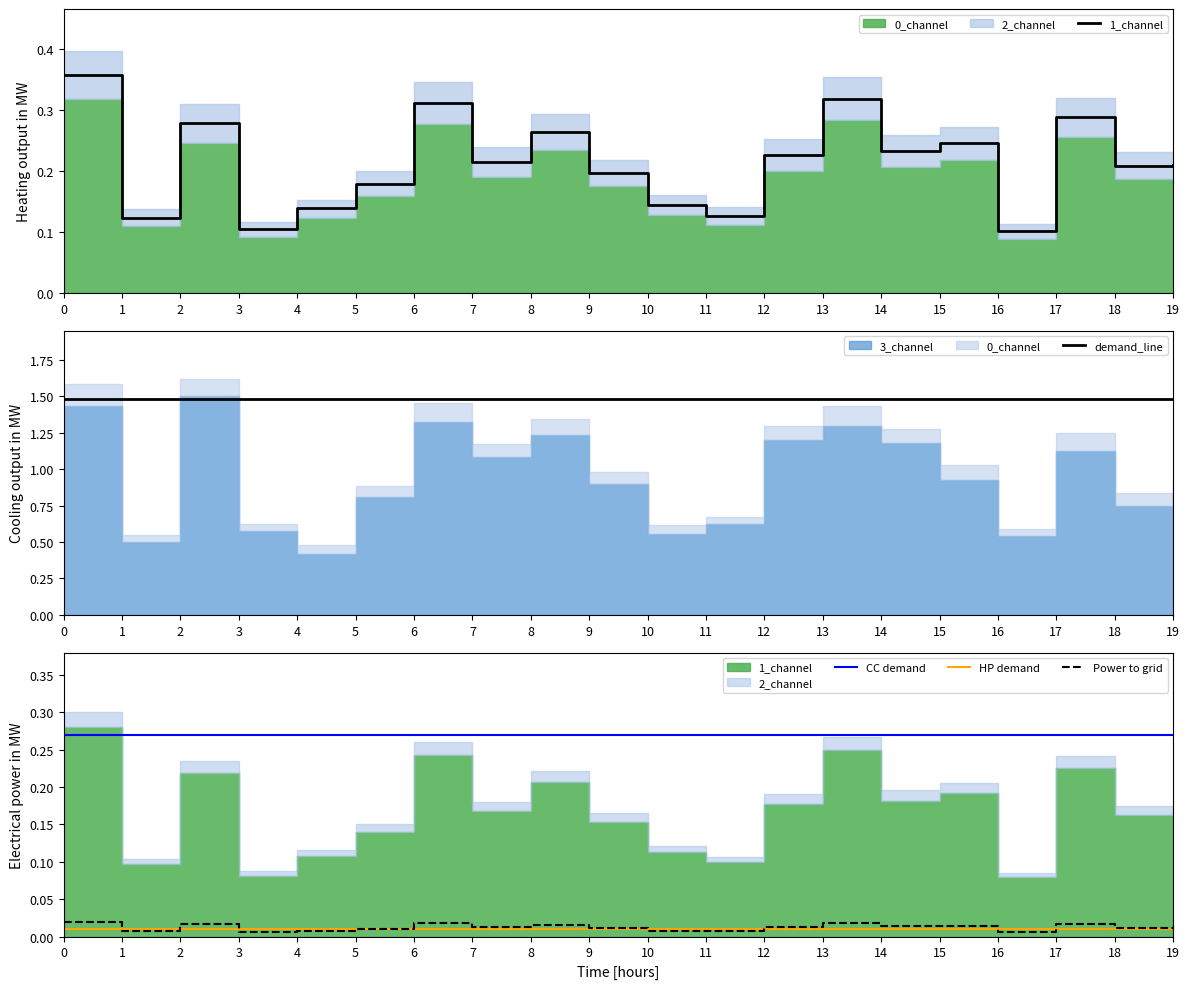

Which has a higher value, 14 or 16?

14